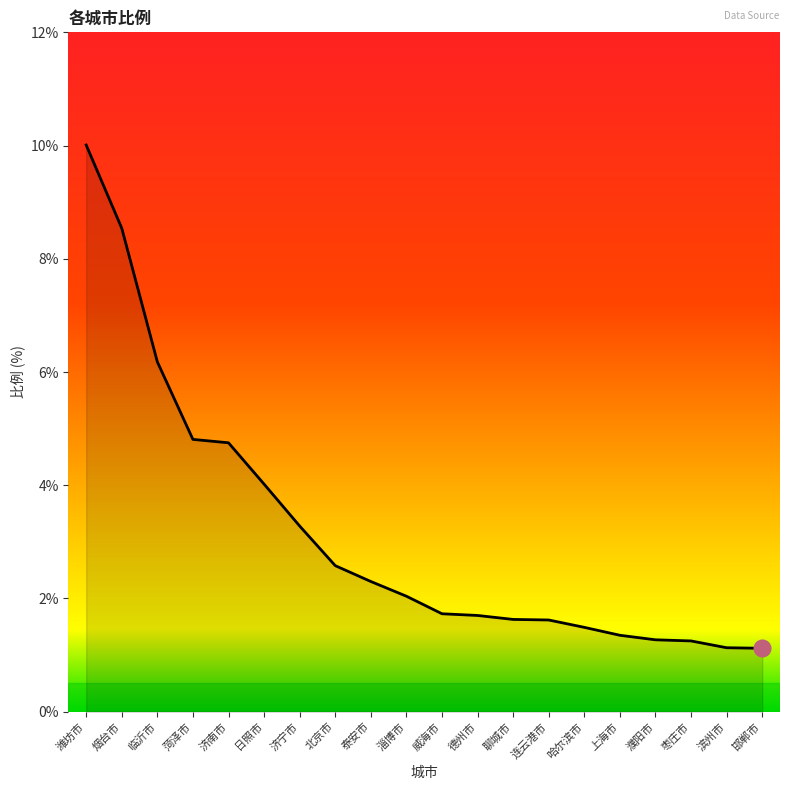

Is it true that the value at 连云港市 is 1.6?

True